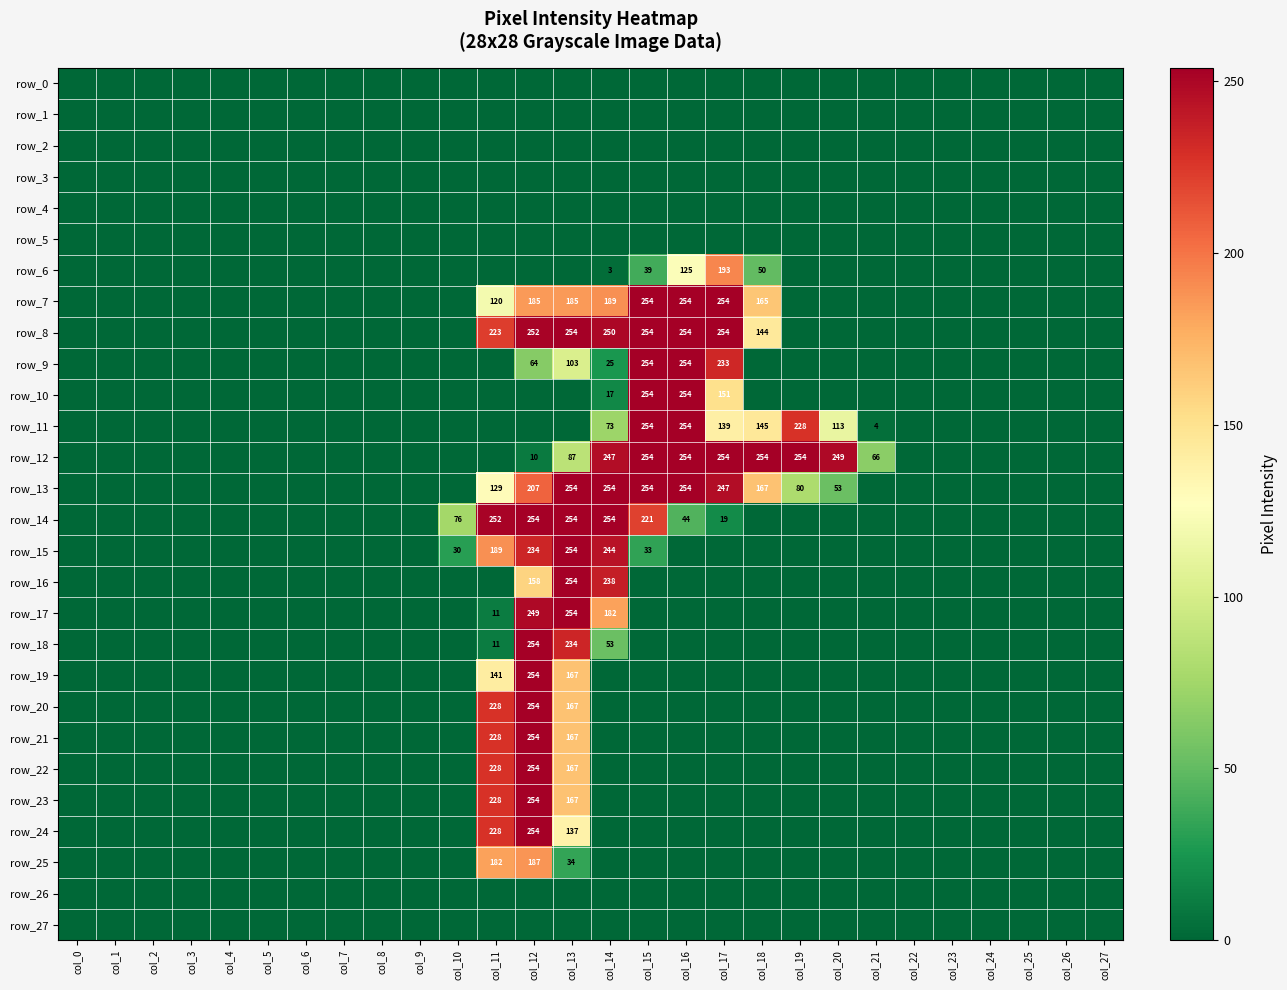

True or false: row_12 has a value of 80 at col_5.

False